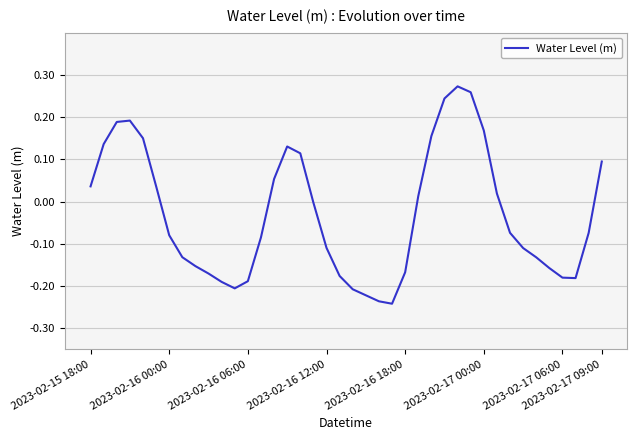

Is this an area chart (filled region under the line)?

No